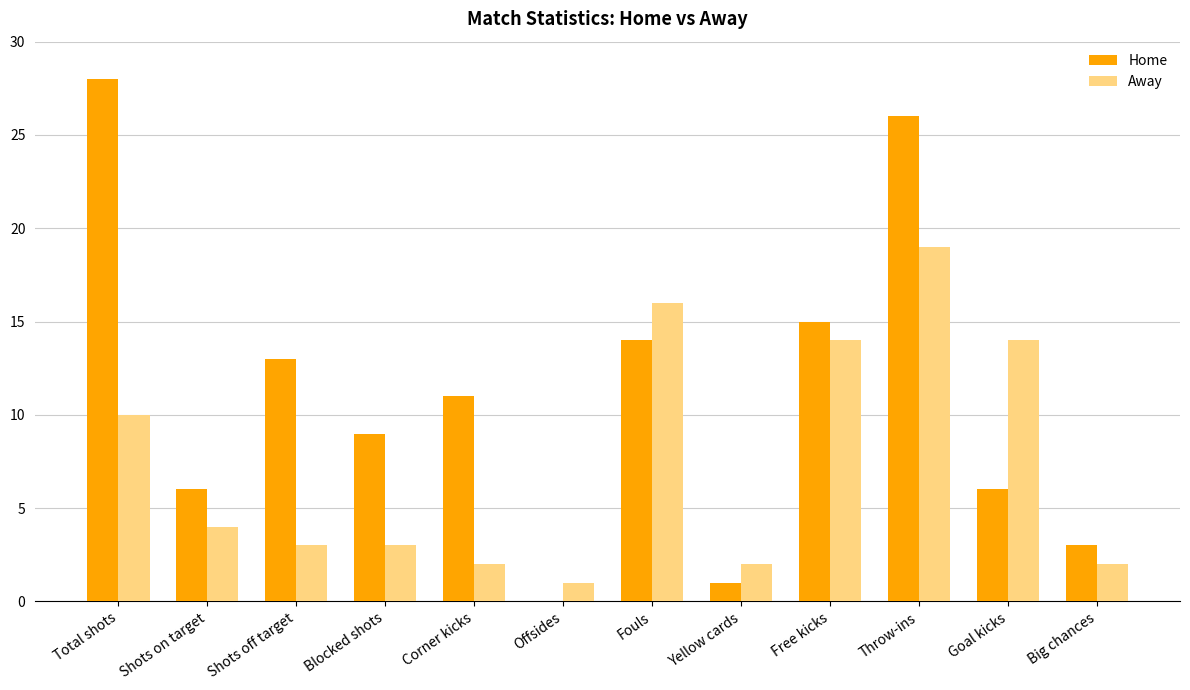

The Away series shows 10 at Total shots. True or false?

True